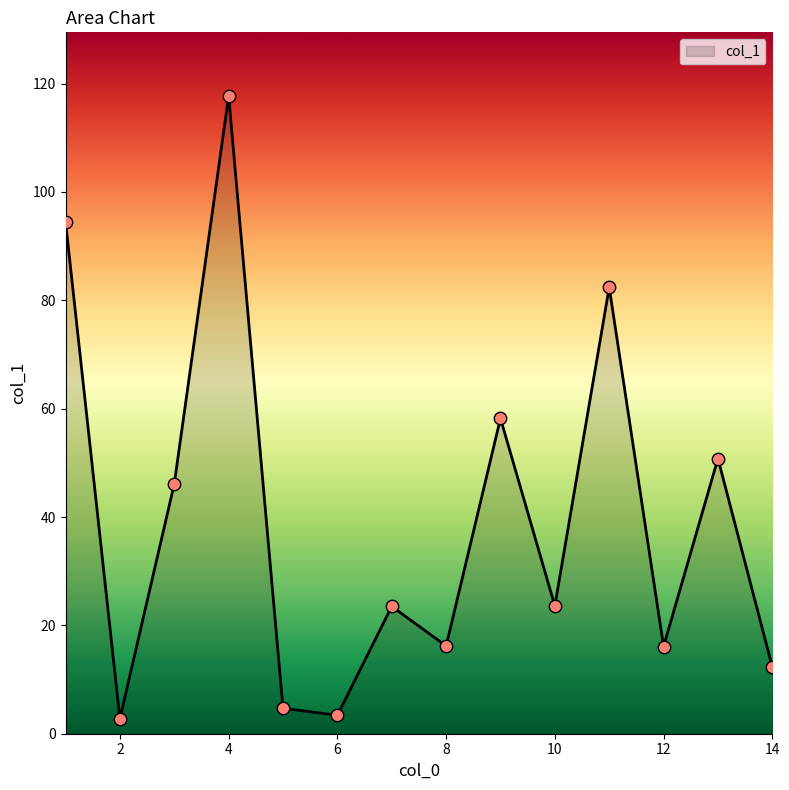

What is the minimum value shown in the chart?

2.8